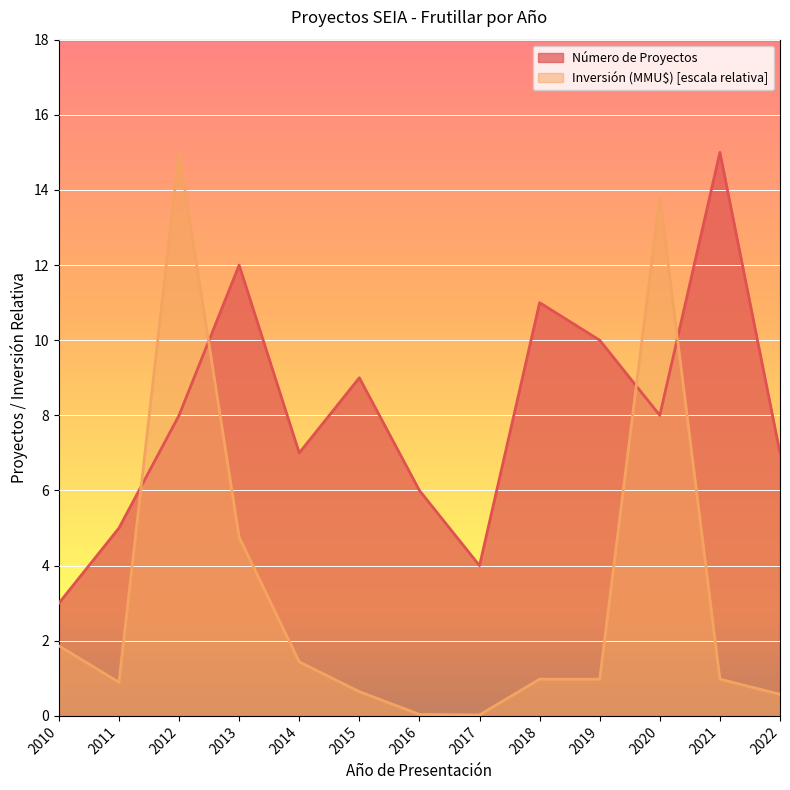

Reading right to left, extract all data points from this chart.

Número de Proyectos: 2022=7.0	2021=15.0	2020=8.0	2019=10.0	2018=11.0	2017=4.0	2016=6.0	2015=9.0	2014=7.0	2013=12.0	2012=8.0	2011=5.0	2010=3.0
Inversión (MMU$): 2022=0.6	2021=1.0	2020=13.8	2019=1.0	2018=1.0	2017=0.0	2016=0.0	2015=0.6	2014=1.4	2013=4.8	2012=15.0	2011=0.9	2010=1.9